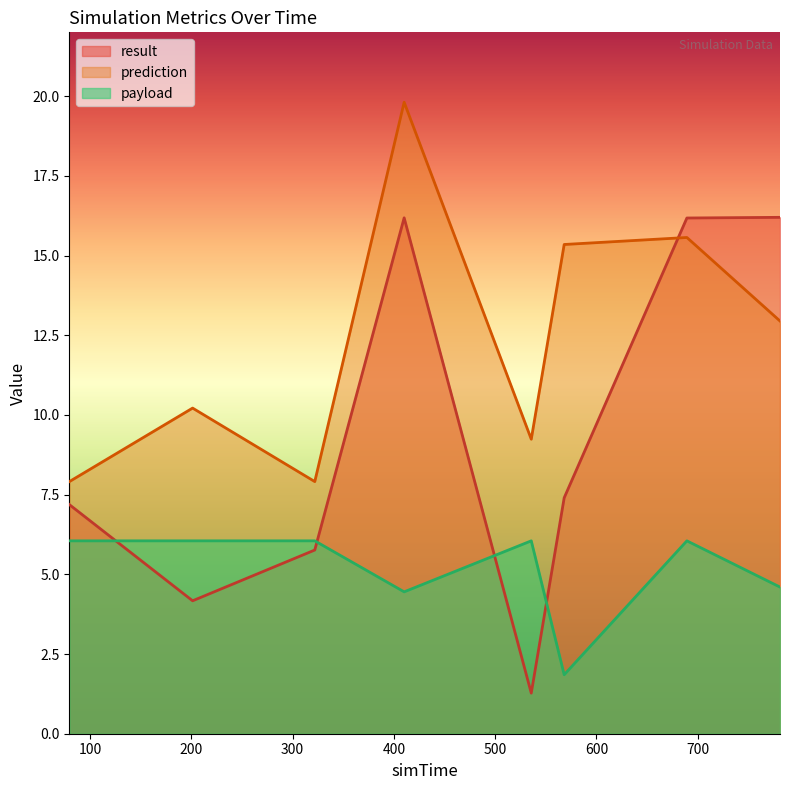

Which series has the largest total across all categories?

prediction